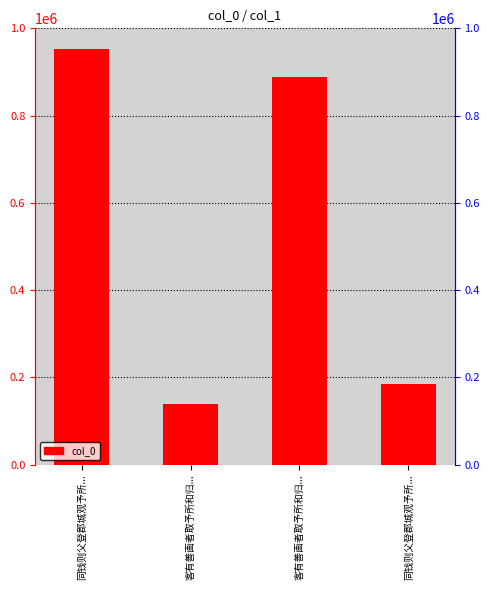

Are the bars grouped side by side (vs. stacked)?

No